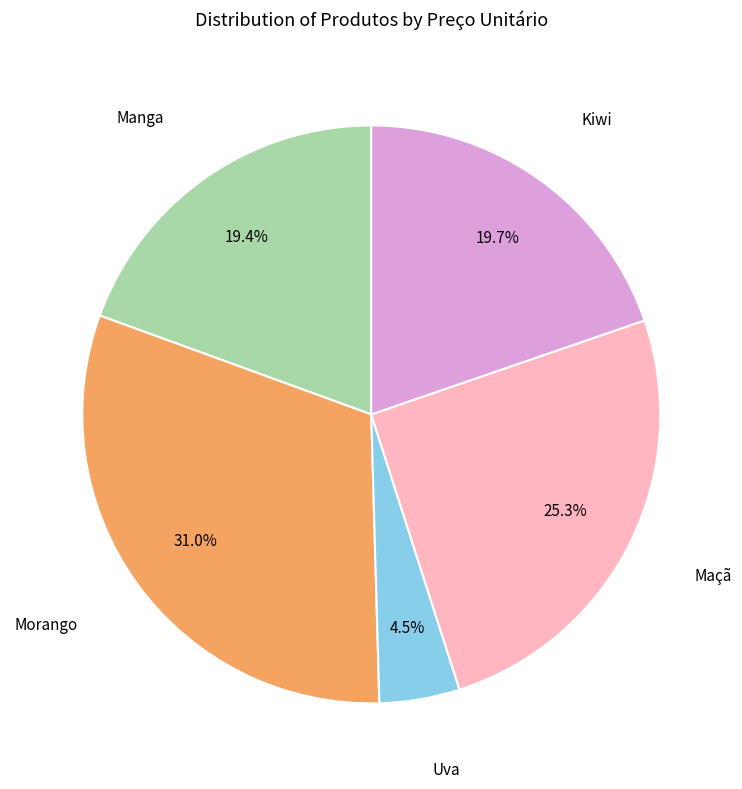

Is there any slice that represents more than half of the pie?

No